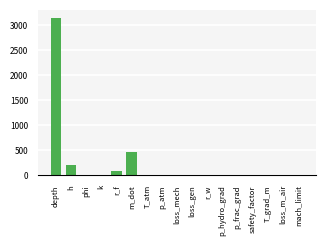

What is the maximum value shown in the chart?

3148.0